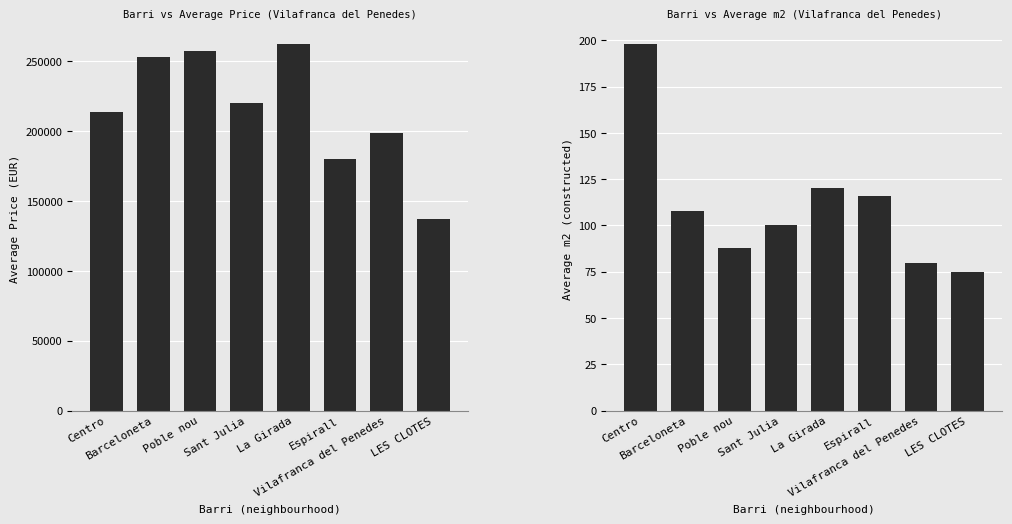

What is the difference between the Avg Price values at La Girada and Barceloneta?

9001